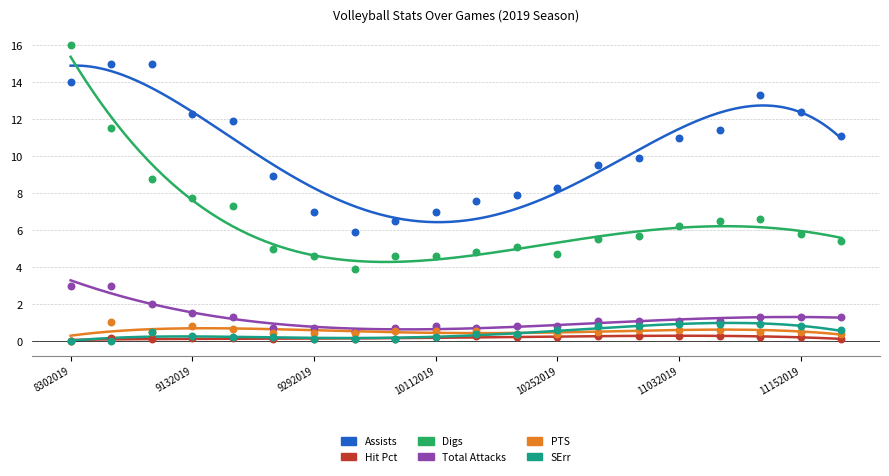

What are all the series names shown in the legend?

Assists, Hit Pct, Digs, Total Attacks, PTS, SErr